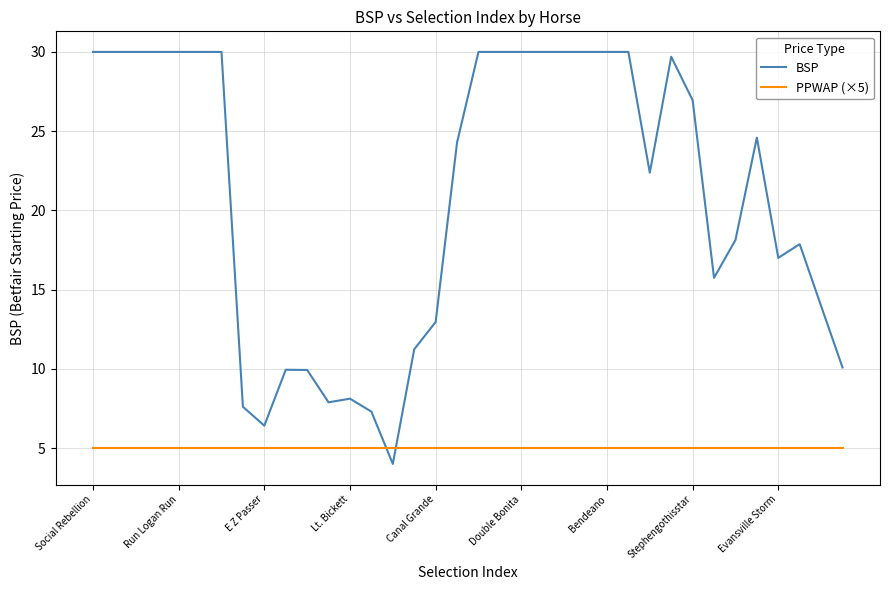

True or false: PPWAP (×5) and BSP intersect in this chart.

True